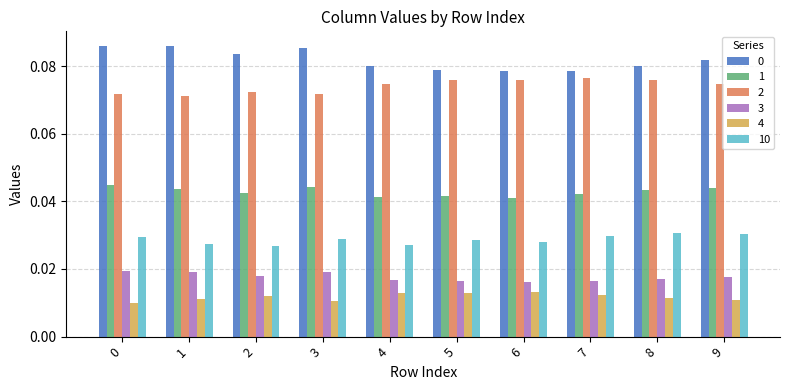

How many bars are there in total?

60